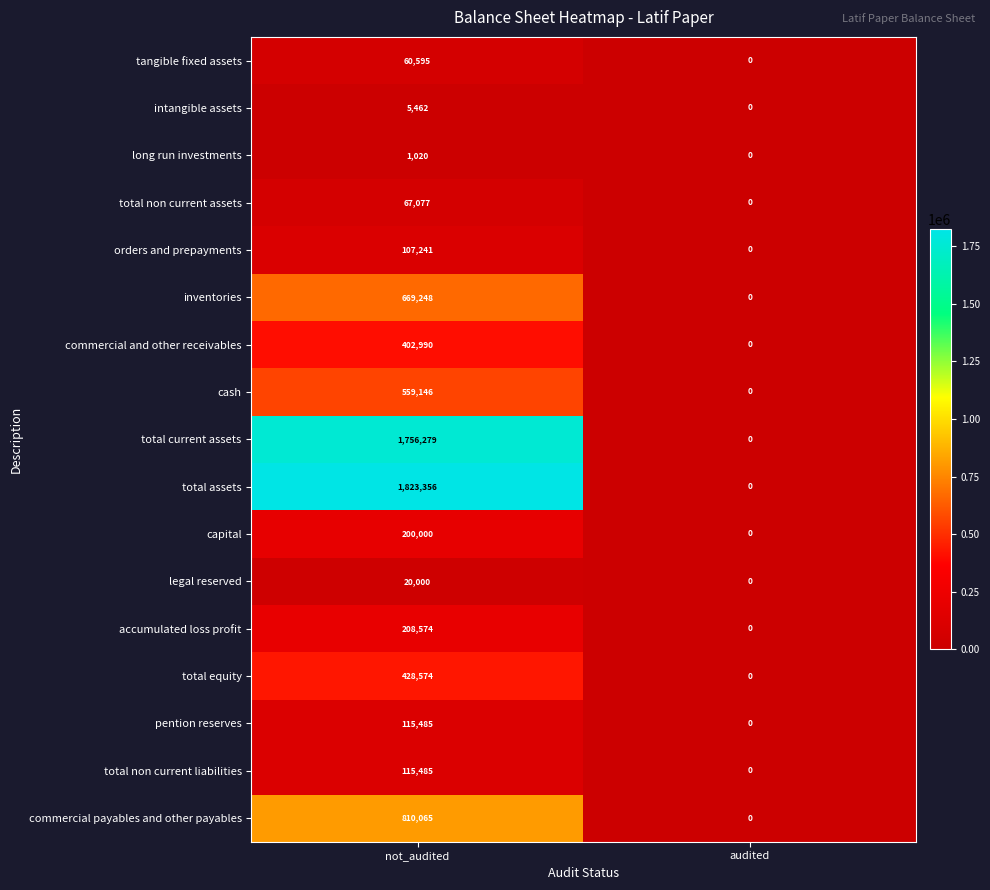

True or false: pention reserves has a value of 115485 at not_audited.

True